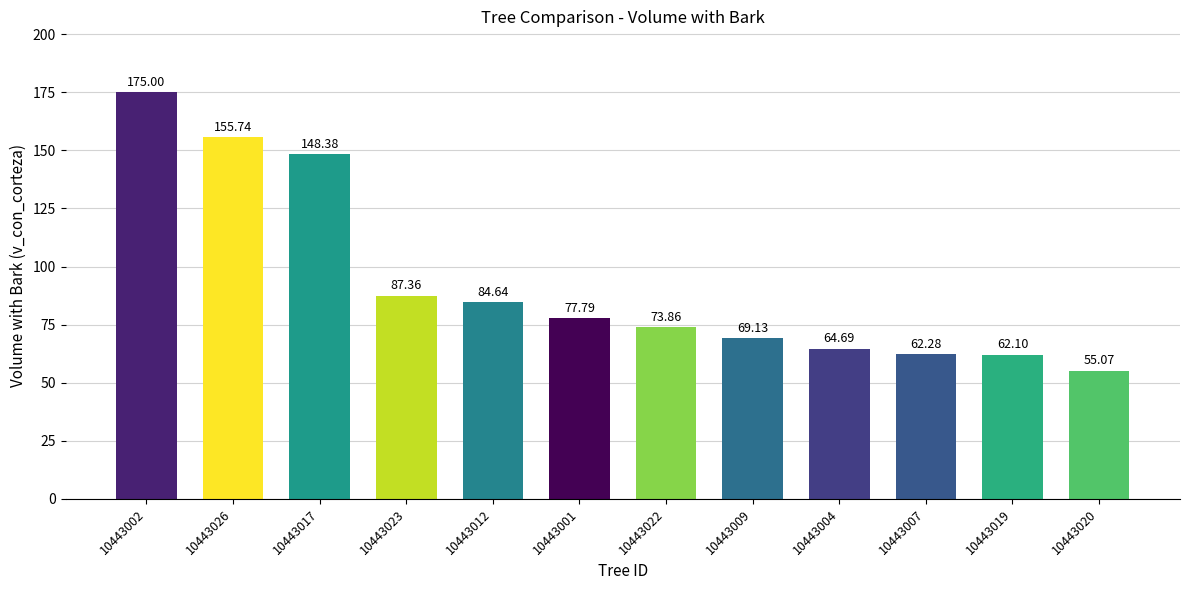

The value at 10443002 is 296.4. True or false?

False